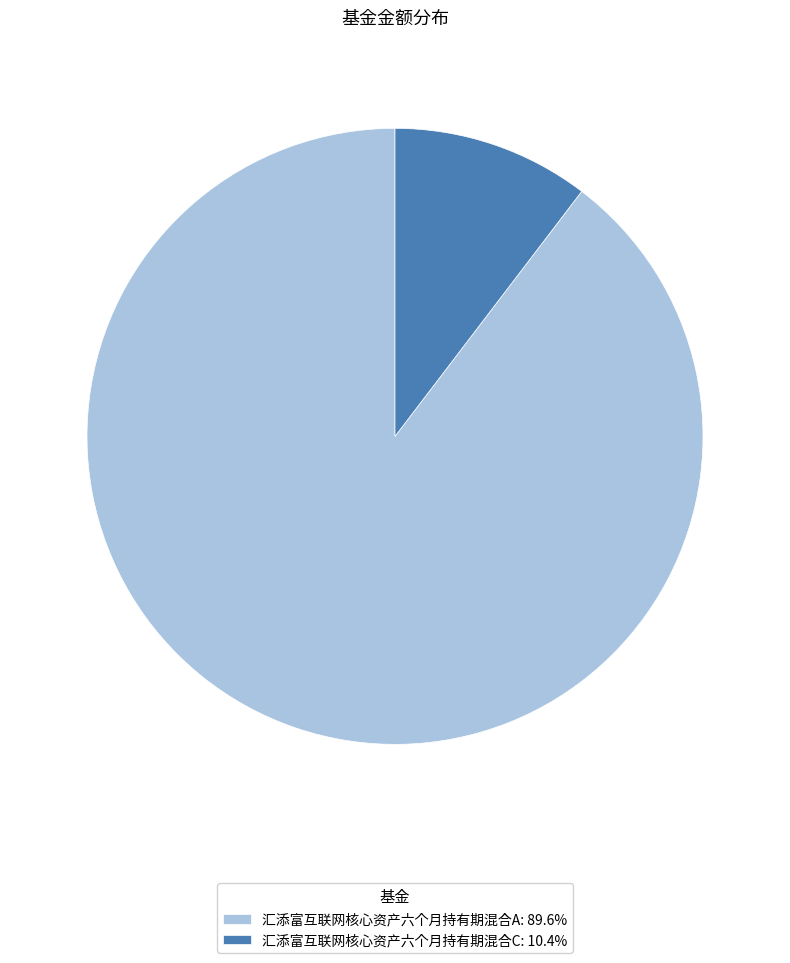

What is the ratio of the value at 汇添富互联网核心资产六个月持有期混合A: 89.6% to the value at 汇添富互联网核心资产六个月持有期混合C: 10.4%?

8.6